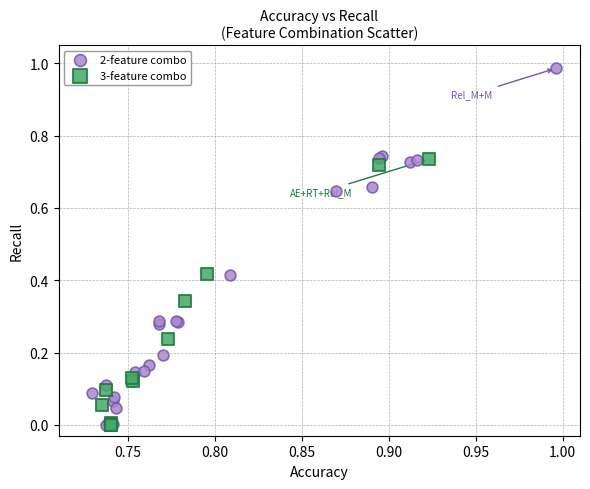

What are all the series names shown in the legend?

2-feature combo, 3-feature combo